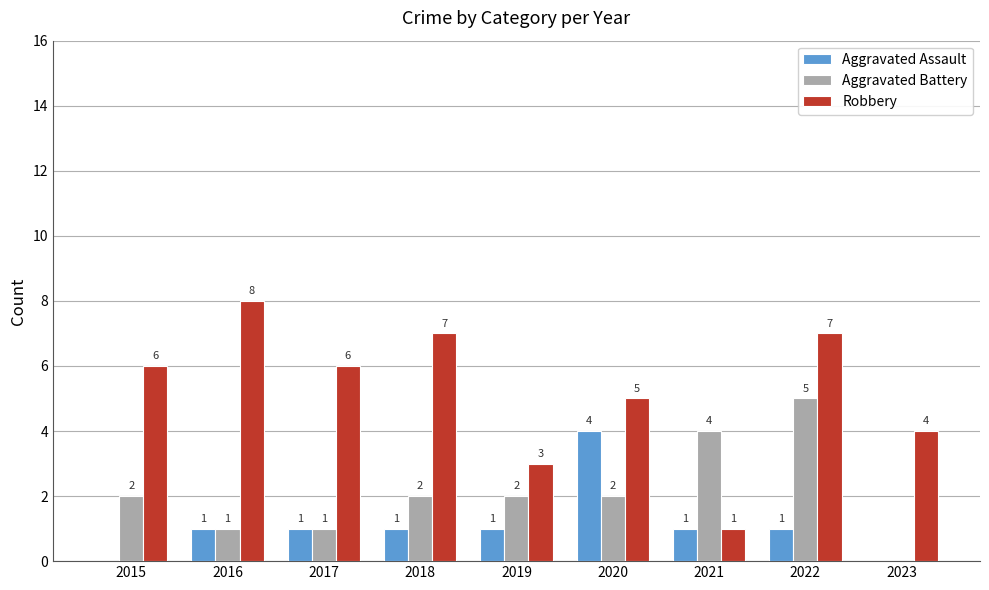

What is the approximate value of Robbery at 2021?

1